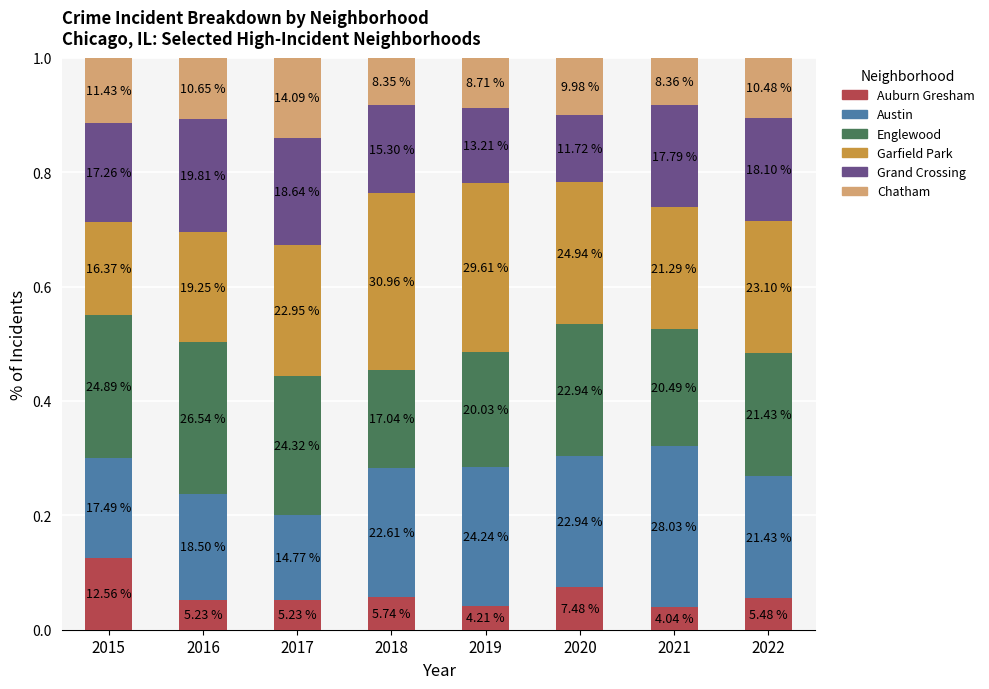

What are all the series names shown in the legend?

Auburn Gresham, Austin, Englewood, Garfield Park, Grand Crossing, Chatham